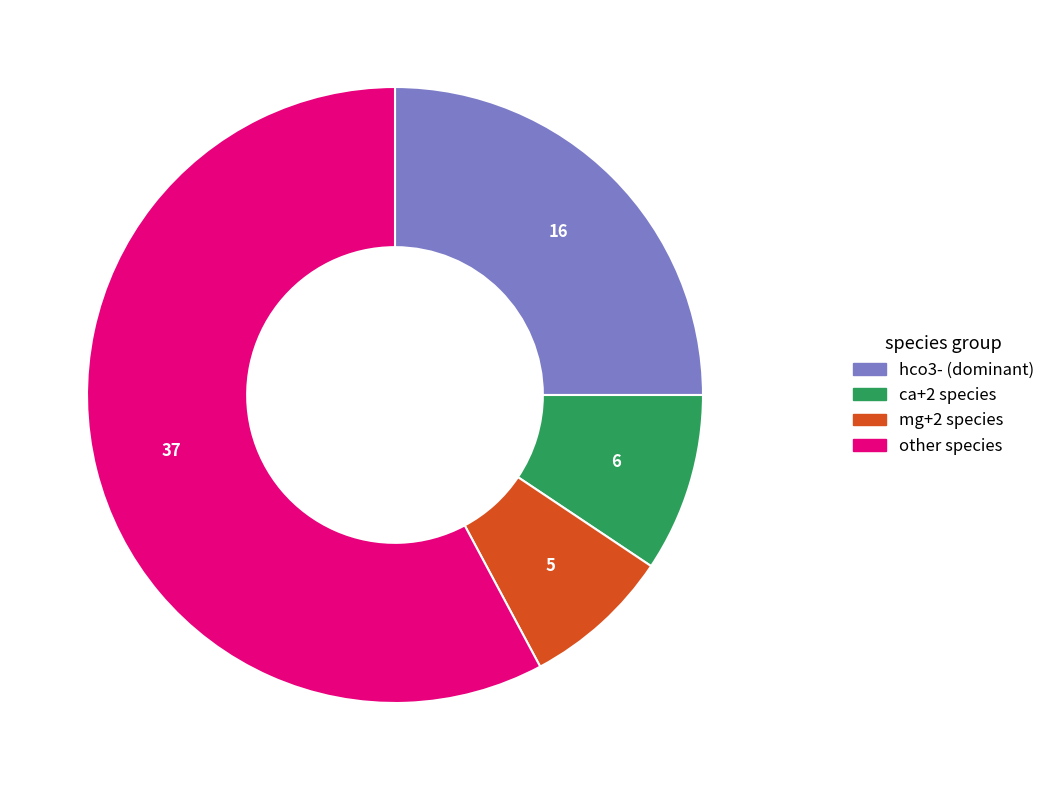

Combined, do mg+2 species and other species account for over 50%?

Yes